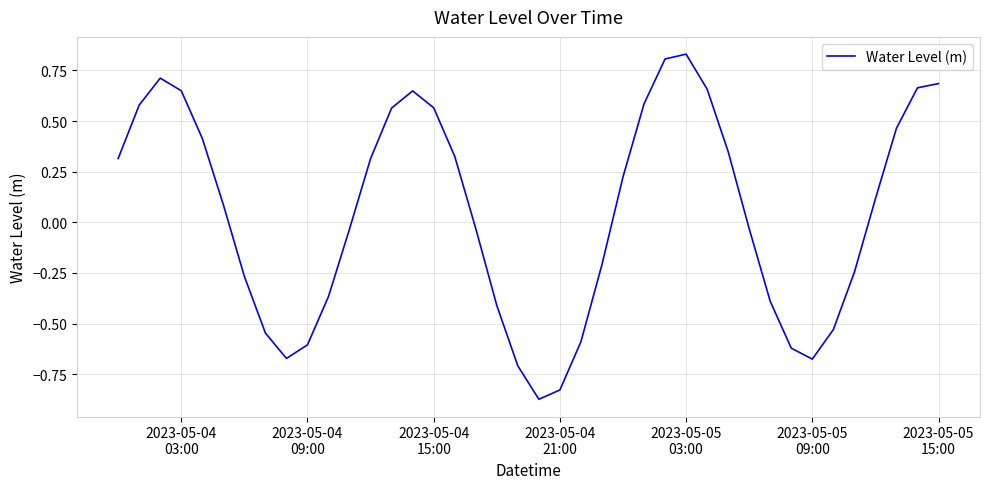

How many values are below zero?

19